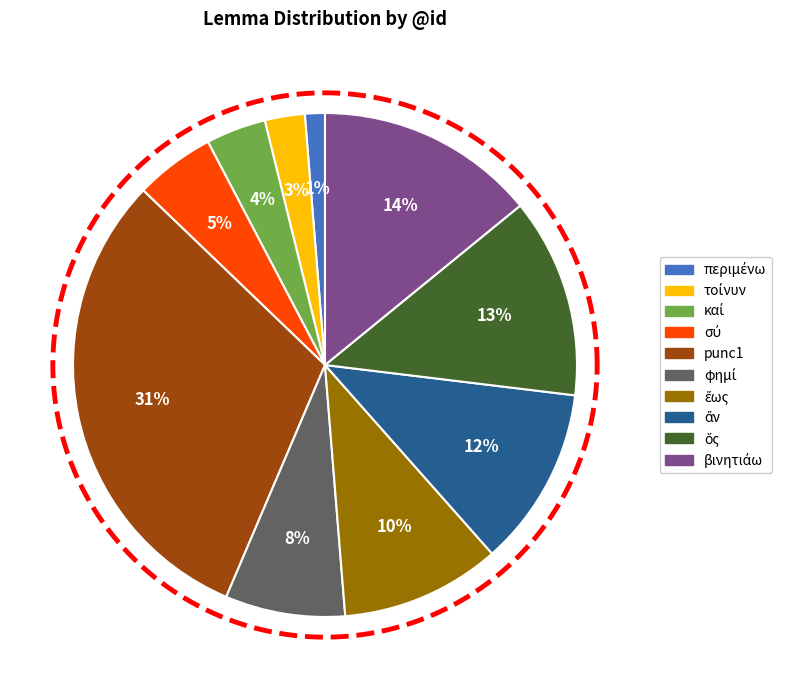

To the nearest percent, what is the difference between the τοίνυν and ἄν slice percentages?

9%